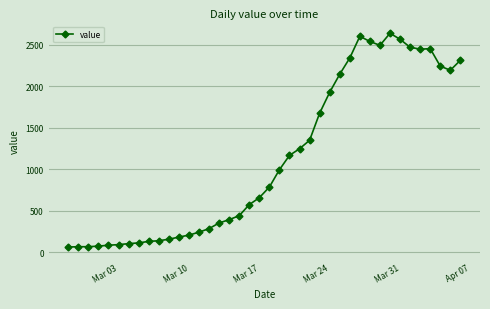

What is the value of the 10th point from the left?

137